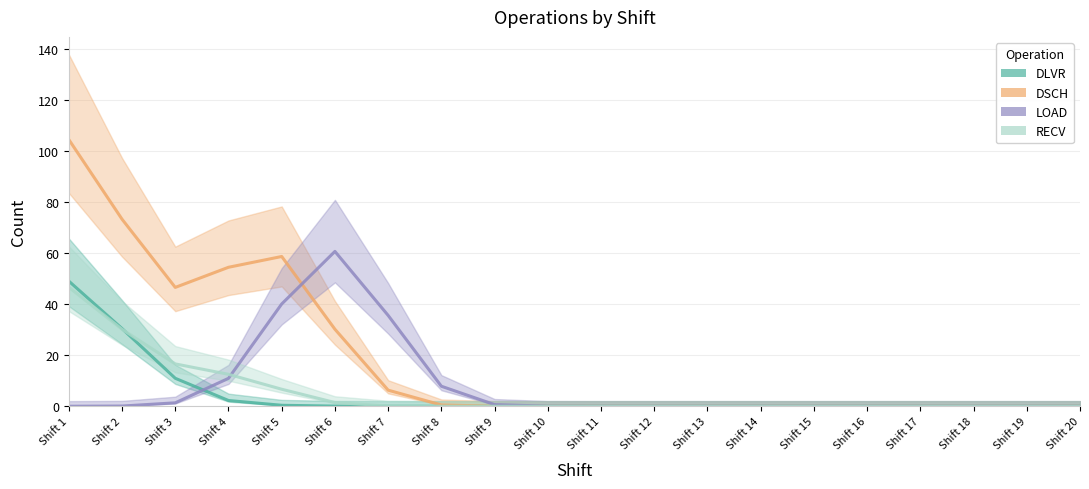

True or false: DSCH and DLVR intersect in this chart.

False